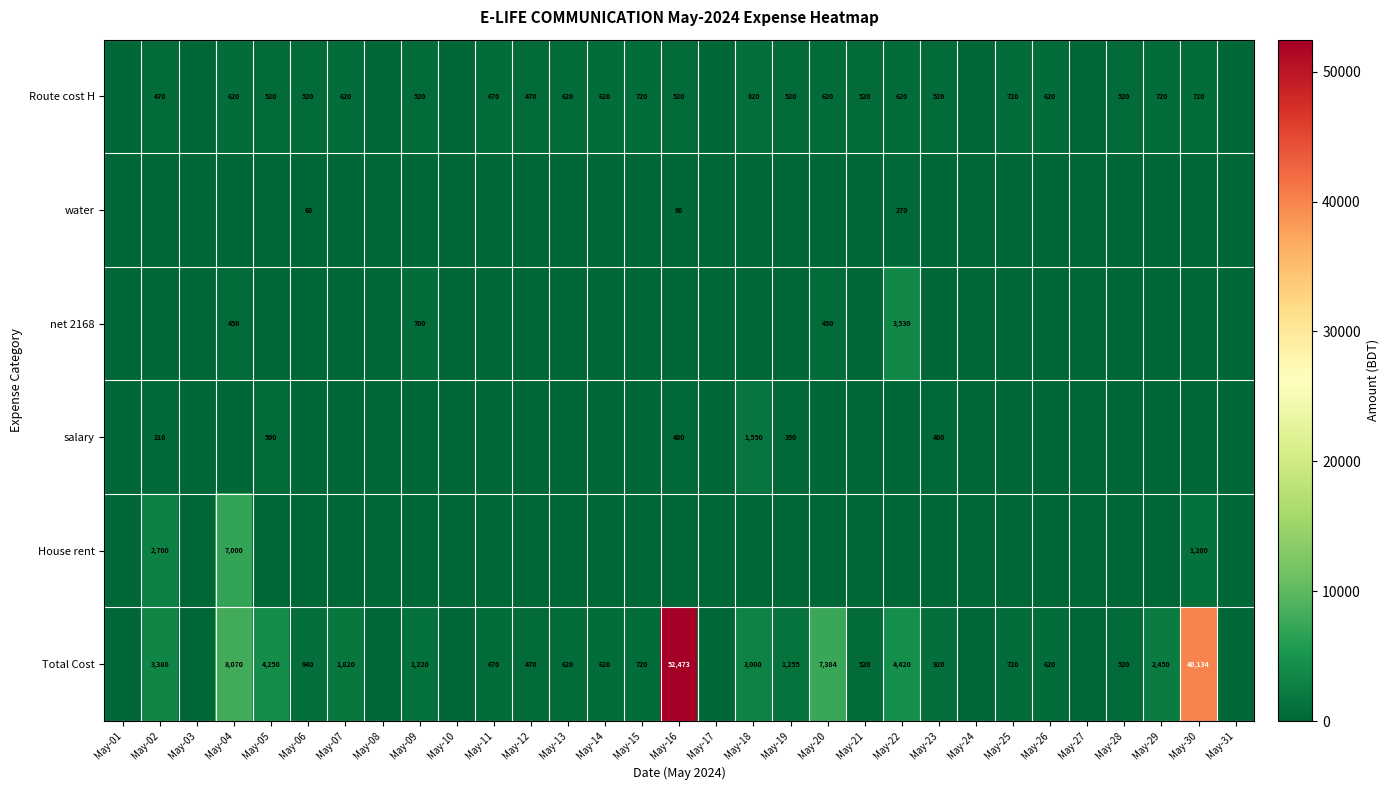

What is the sum of the Route cost H values at May-04 and May-18?

1440